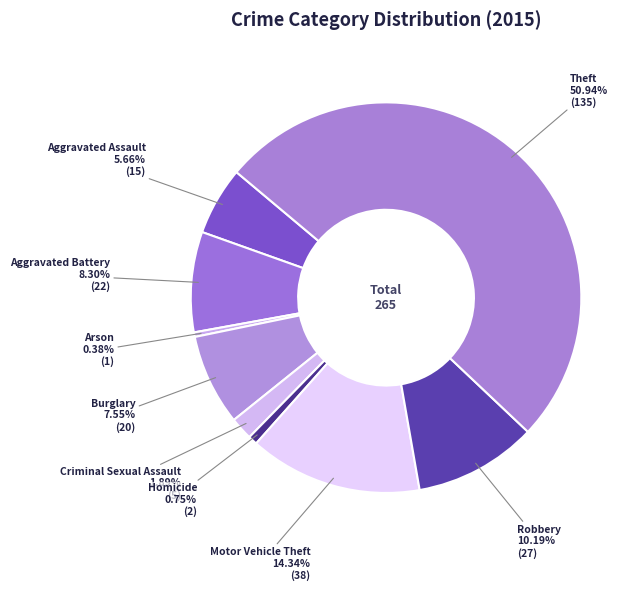

True or false: Motor Vehicle Theft accounts for 22% of the total.

False